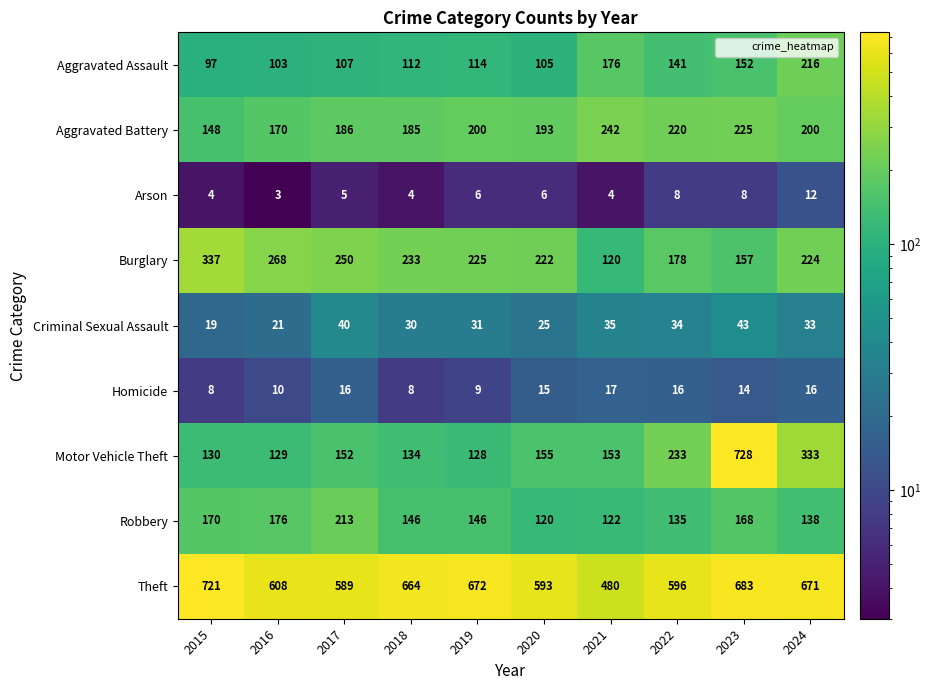

At which label is Aggravated Assault closest to 156?

2023